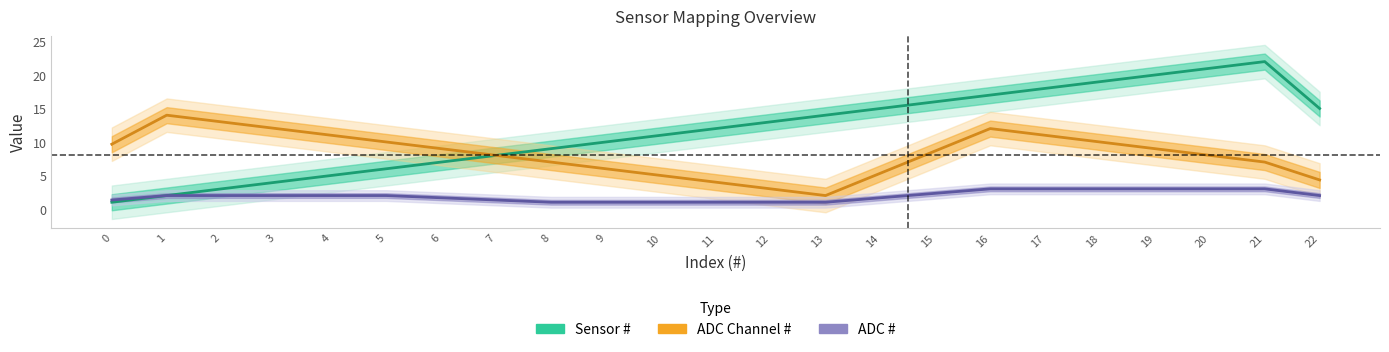

Reading left to right, extract all data points from this chart.

Sensor #: 0=1.0	1=2.0	2=3.0	3=4.0	4=5.0	5=6.0	6=7.0	7=8.0	8=9.0	9=10.0	10=11.0	11=12.0	12=13.0	13=14.0	14=15.0	15=16.0	16=17.0	17=18.0	18=19.0	19=20.0	20=21.0	21=22.0	22=15.0
ADC Channel #: 0=9.7	1=14.0	2=13.0	3=12.0	4=11.0	5=10.0	6=9.0	7=8.0	8=7.0	9=6.0	10=5.0	11=4.0	12=3.0	13=2.0	14=5.3	15=8.7	16=12.0	17=11.0	18=10.0	19=9.0	20=8.0	21=7.0	22=4.3
ADC #: 0=1.3	1=2.0	2=2.0	3=2.0	4=2.0	5=2.0	6=1.7	7=1.3	8=1.0	9=1.0	10=1.0	11=1.0	12=1.0	13=1.0	14=1.7	15=2.3	16=3.0	17=3.0	18=3.0	19=3.0	20=3.0	21=3.0	22=2.0